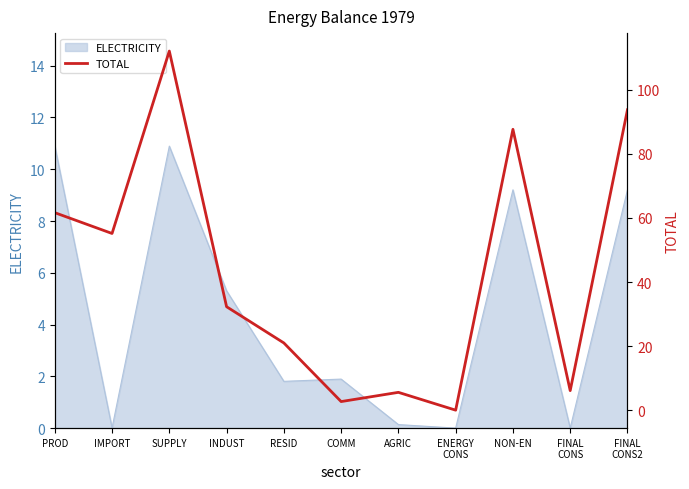

How many interior local valleys (lower than both neighbors) does the data have?

4